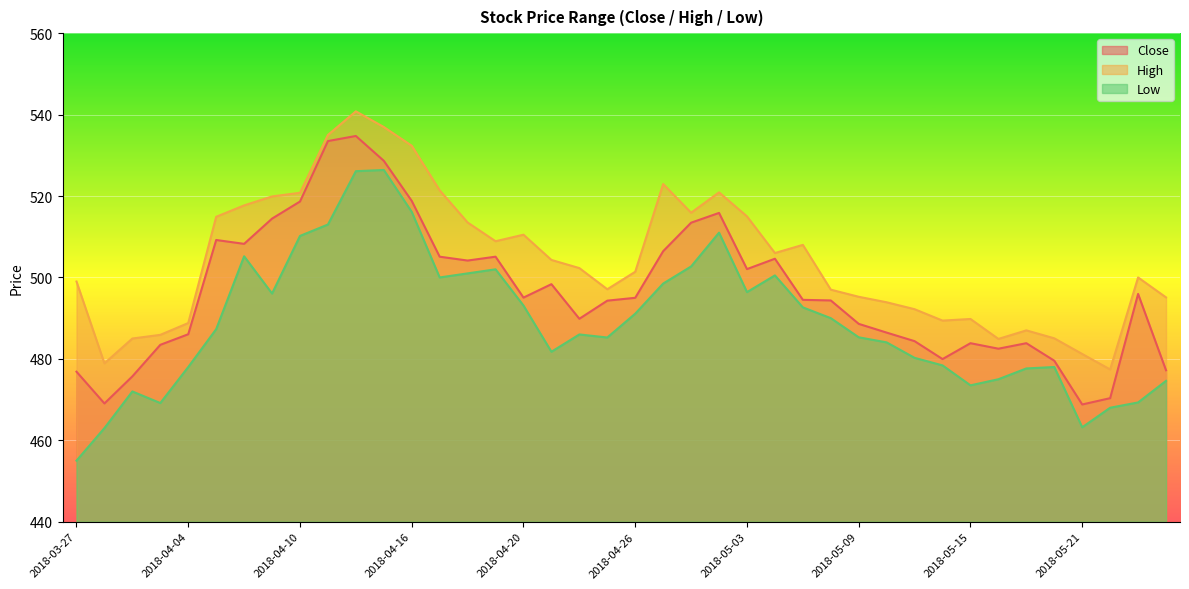

At which category is the sum across all series the highest?

2018-04-12